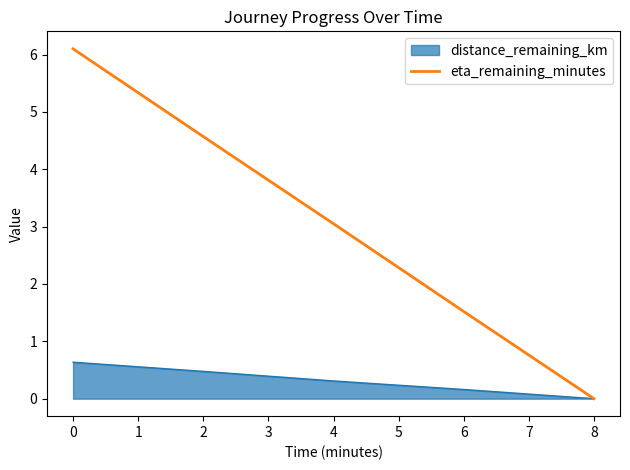

List the series in order of their peak value, lowest first.

distance_remaining_km, eta_remaining_minutes